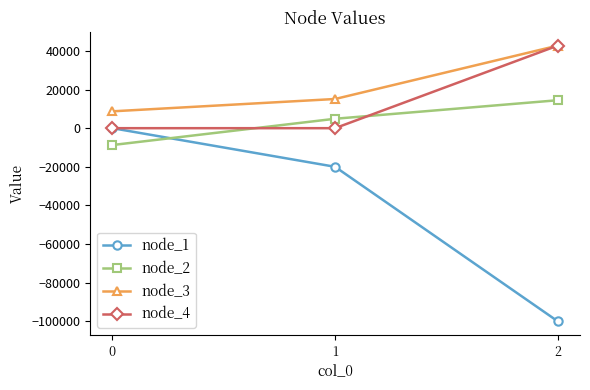

Is the value of node_4 at 2 greater than the value of node_2 at 1?

Yes